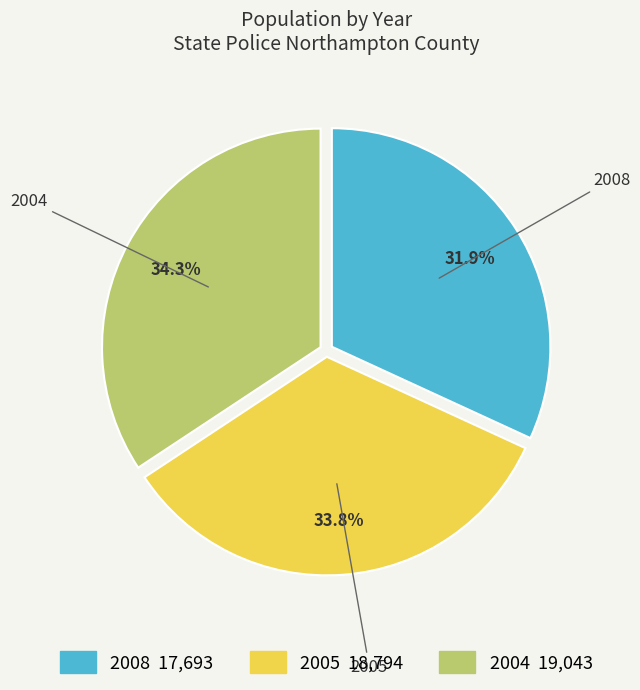

Which has a higher value, 2004 or 2008?

2004